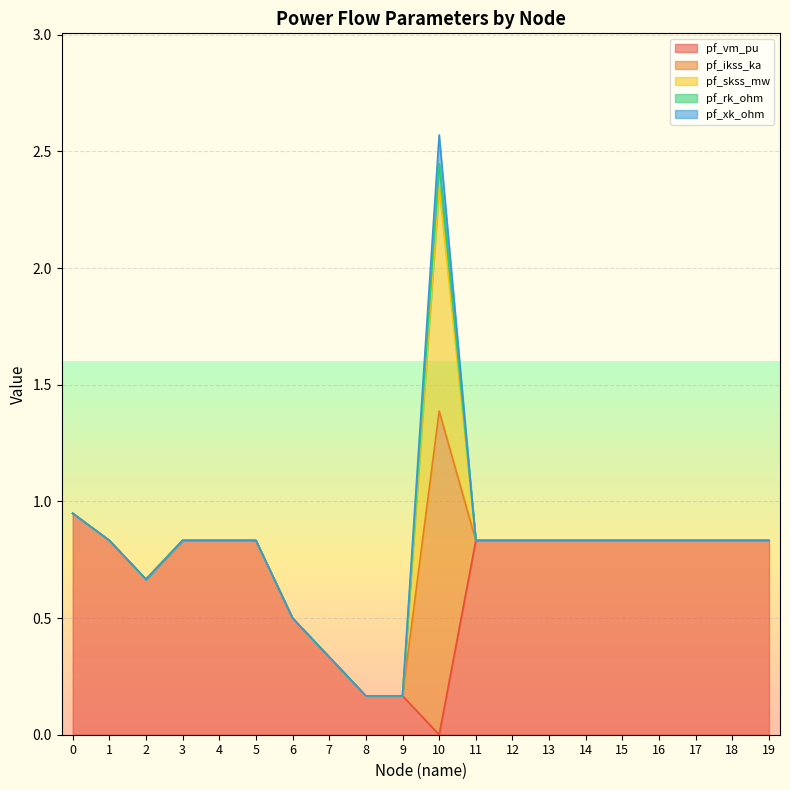

True or false: pf_rk_ohm and pf_ikss_ka cross at least once.

False